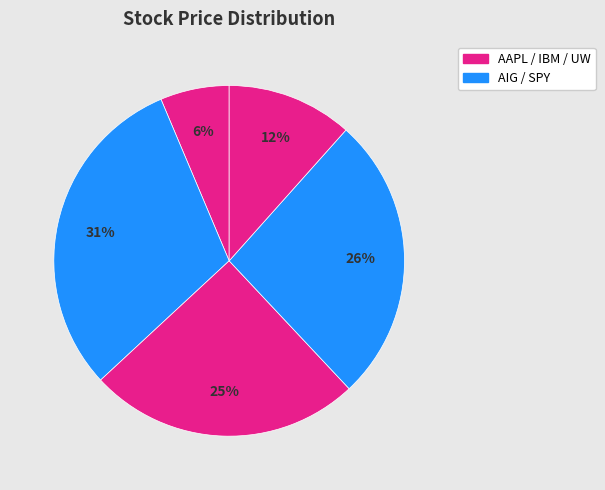

Rank the categories by value from highest to lowest.

AIG, SPY, IBM, UW, AAPL